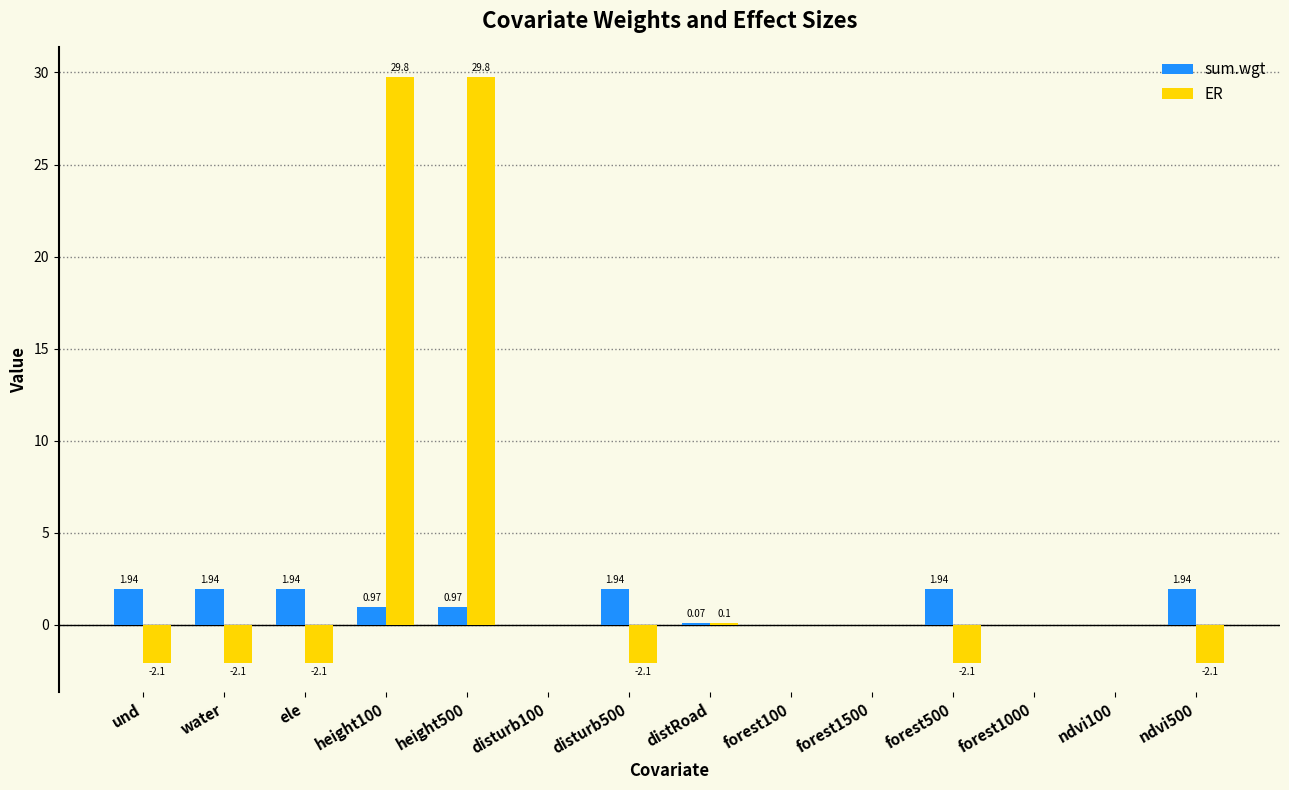

Which series changed the most between height100 and forest1500?

ER